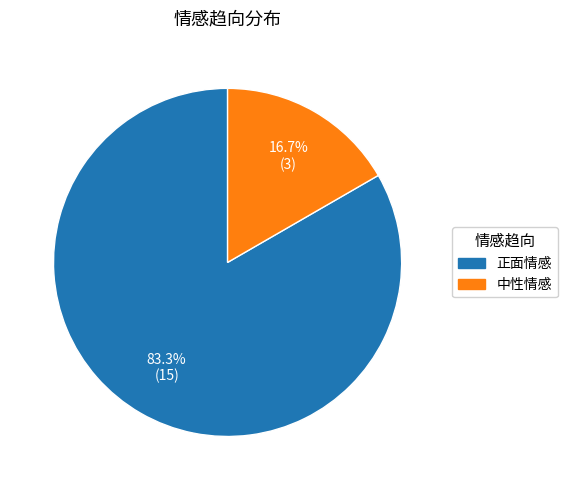

Which slice is the smallest?

中性情感